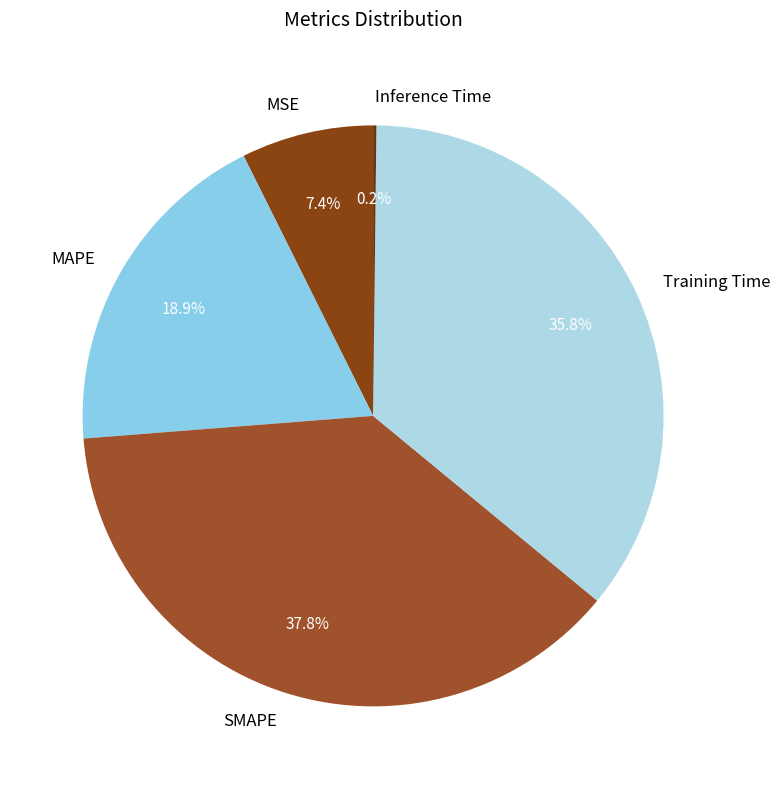

To the nearest percent, what is the average slice percentage?

20%